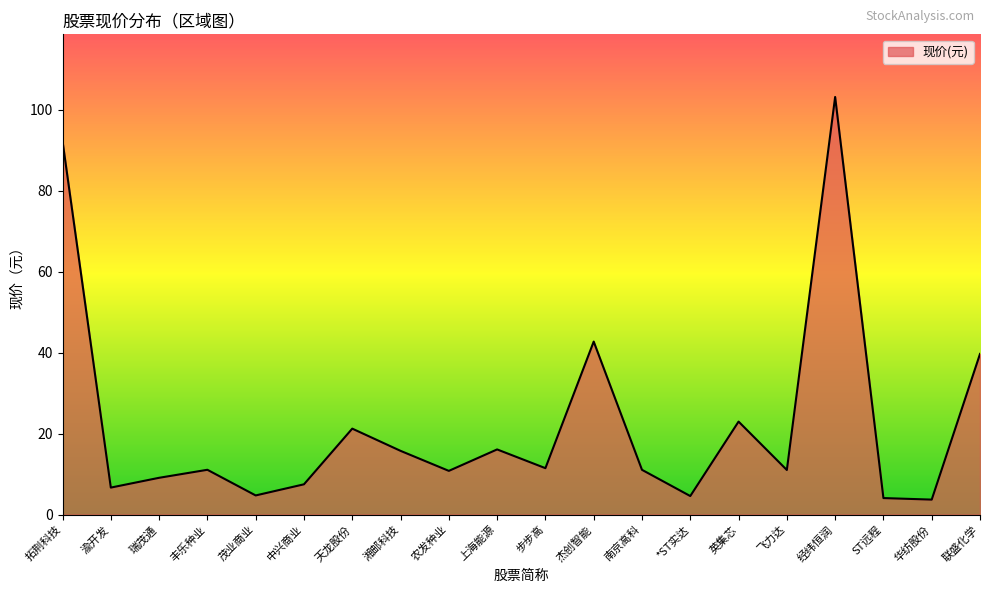

Does the chart have visible grid lines?

No